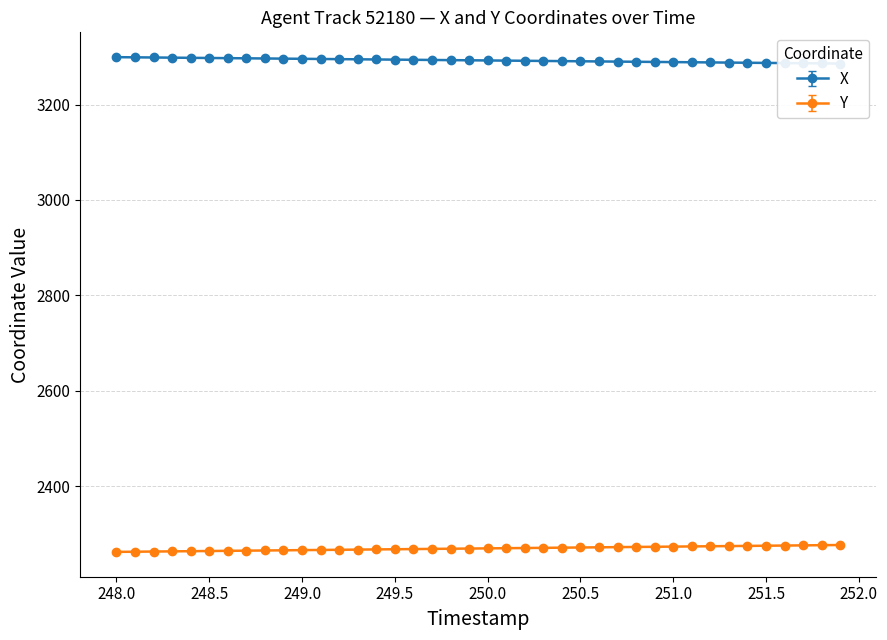

Which series has the largest range (max minus min)?

Y